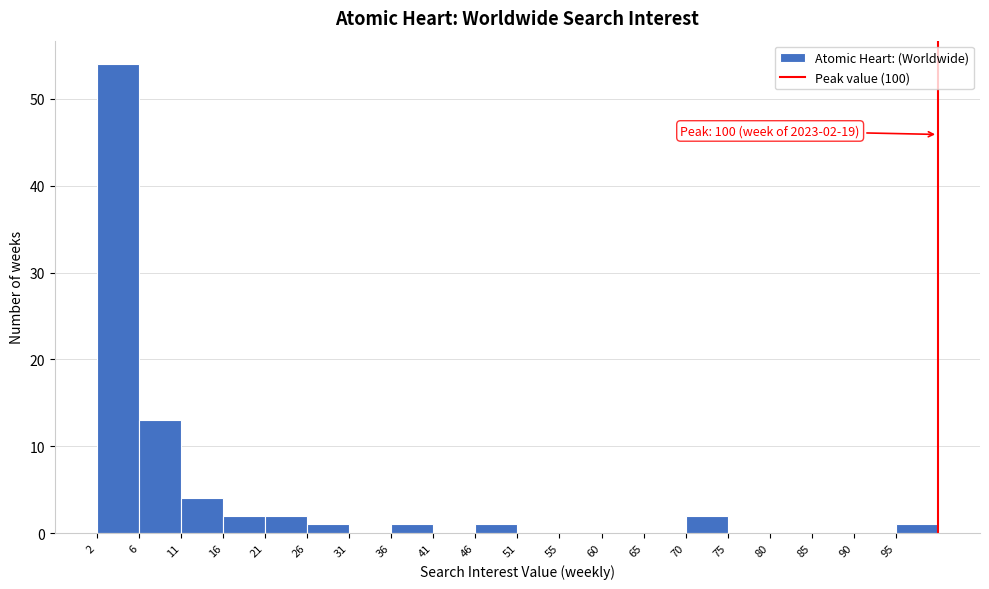

Over which range of the x-axis is the bar tallest?

2.0 to 6.9